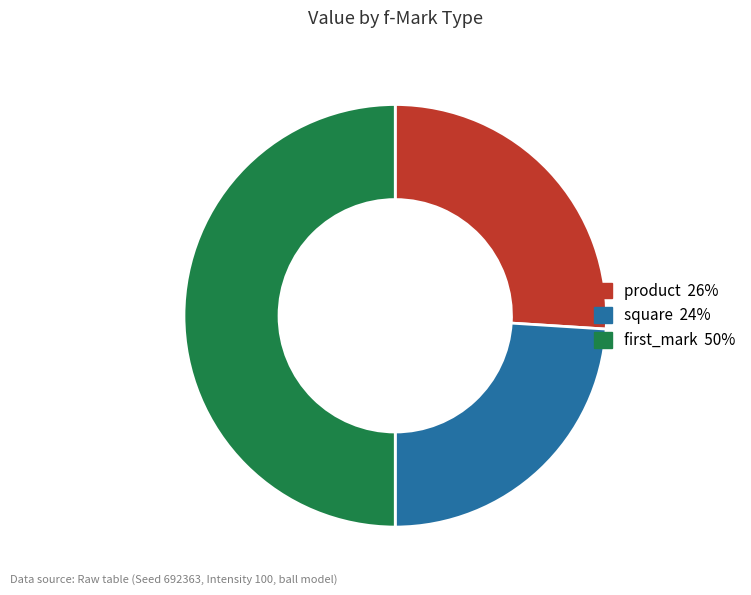

Is there any slice that represents more than half of the pie?

No